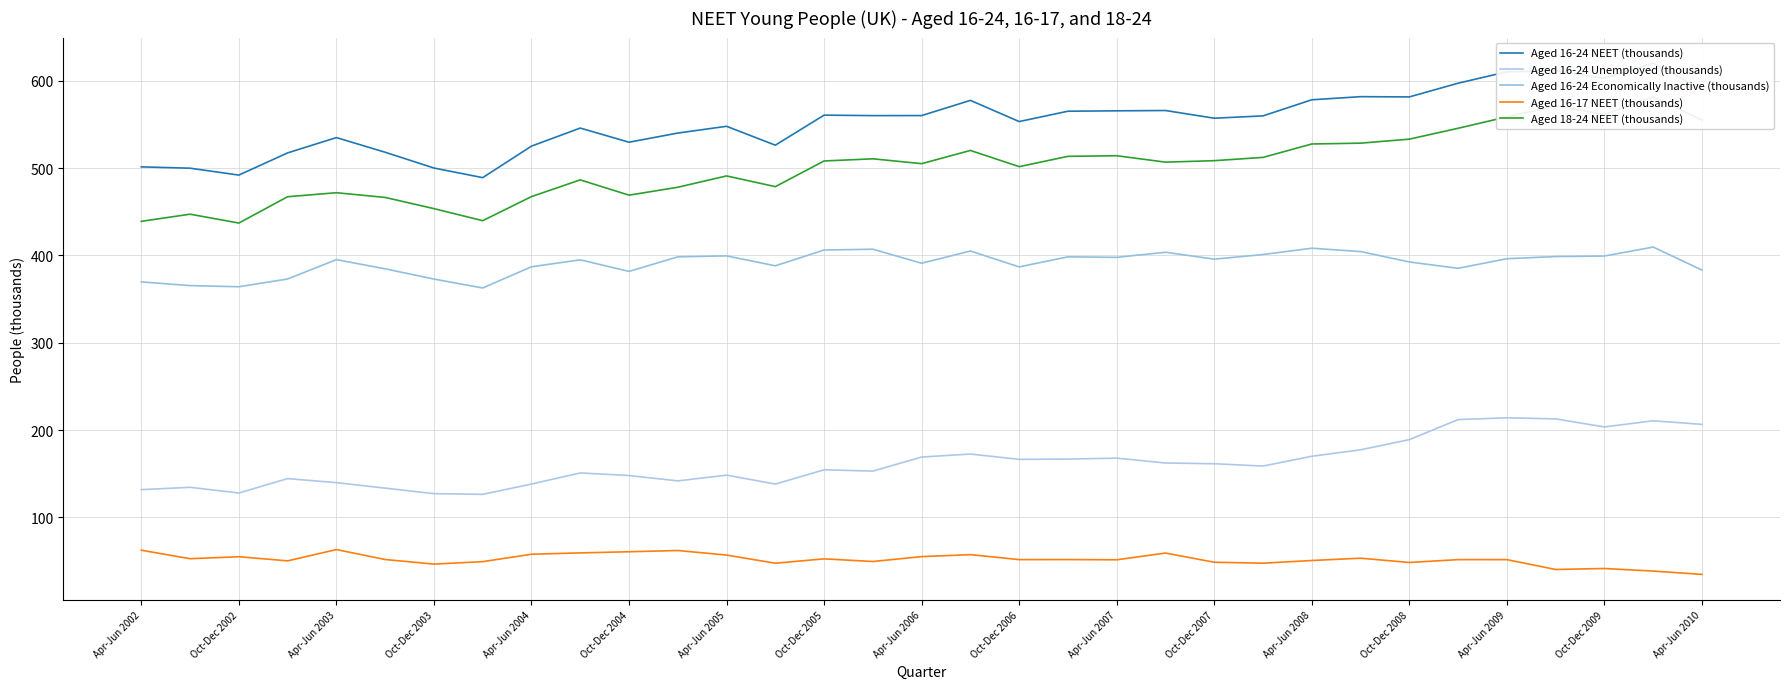

In Aged 16-24 Economically Inactive (thousands), how many points are higher than both neighbors (excluding endpoints)?

9